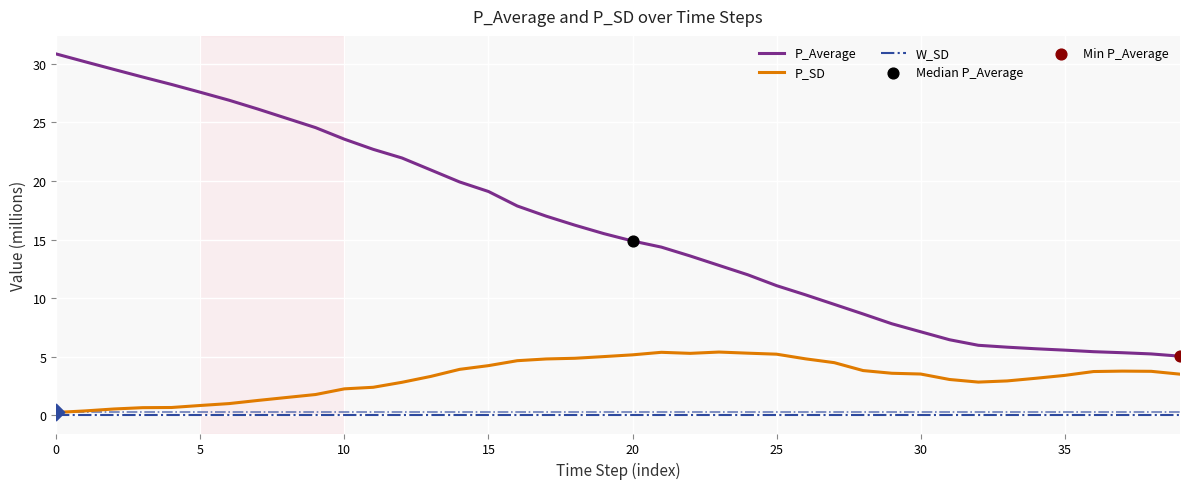

Which series has the largest range (max minus min)?

P_Average